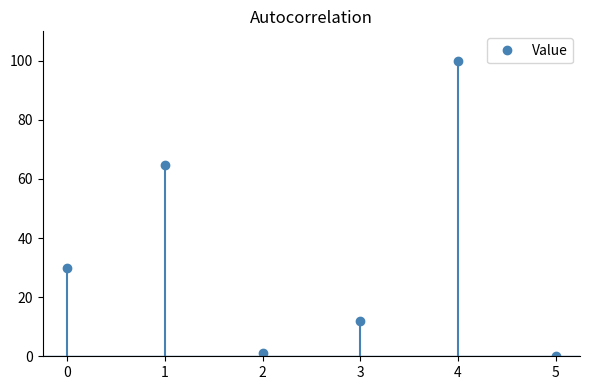

Which label corresponds to the largest value in the chart?

4